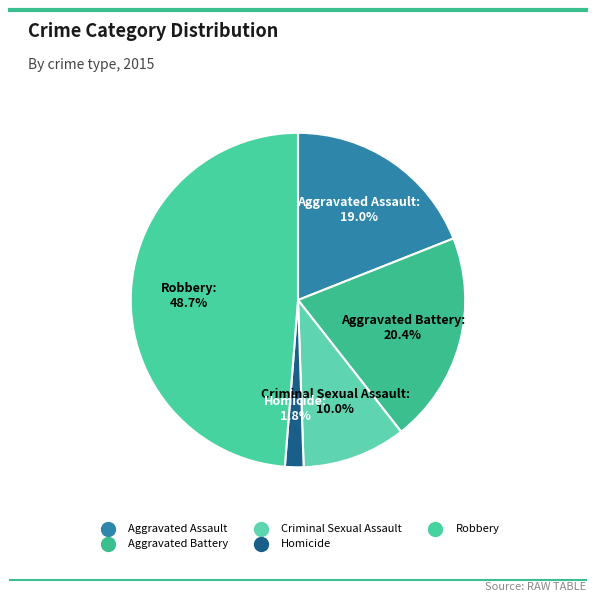

To the nearest percent, what portion does Aggravated Assault represent?

19%